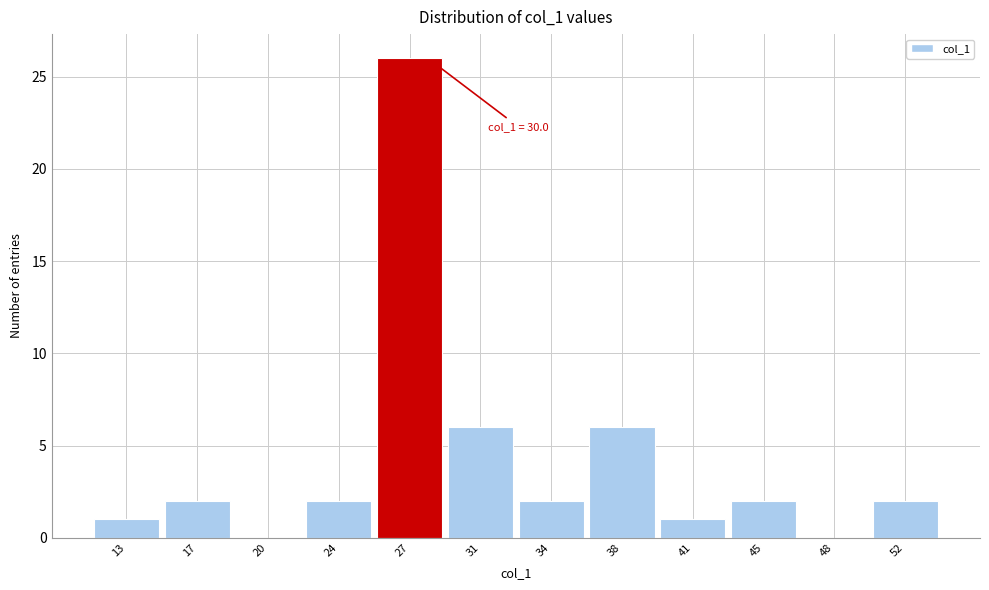

Reading left to right, list all the values displayed in this chart.

13=1	17=2	20=0	24=2	27=26	31=6	34=2	38=6	41=1	45=2	48=0	52=2